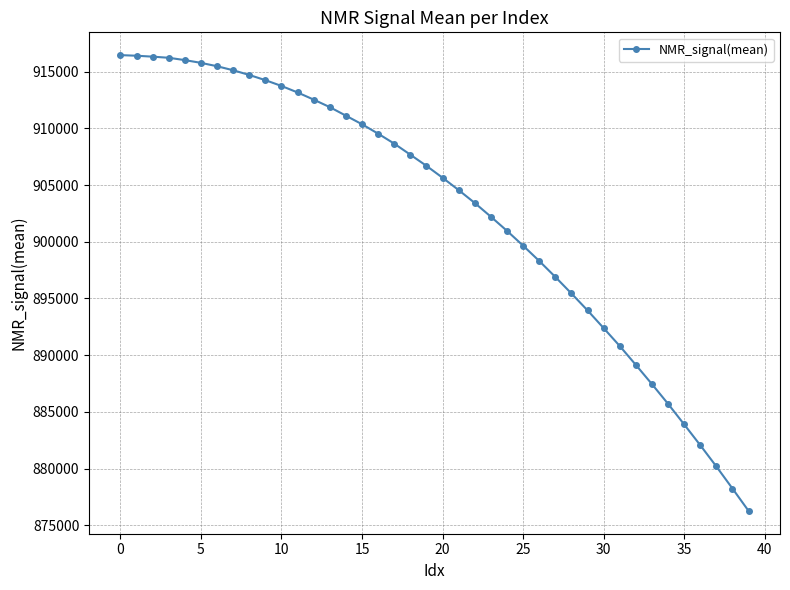

What is the minimum value shown in the chart?

876276.4